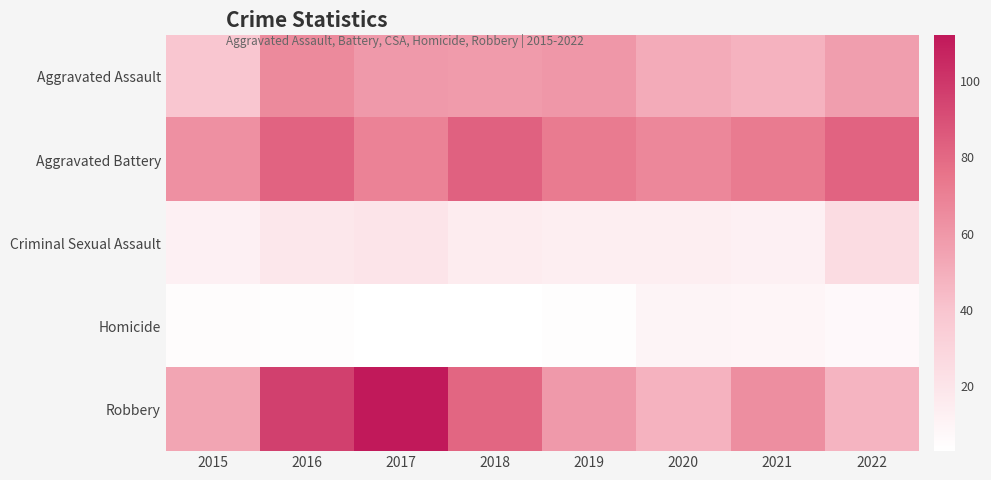

Count the number of categories in the chart.

8